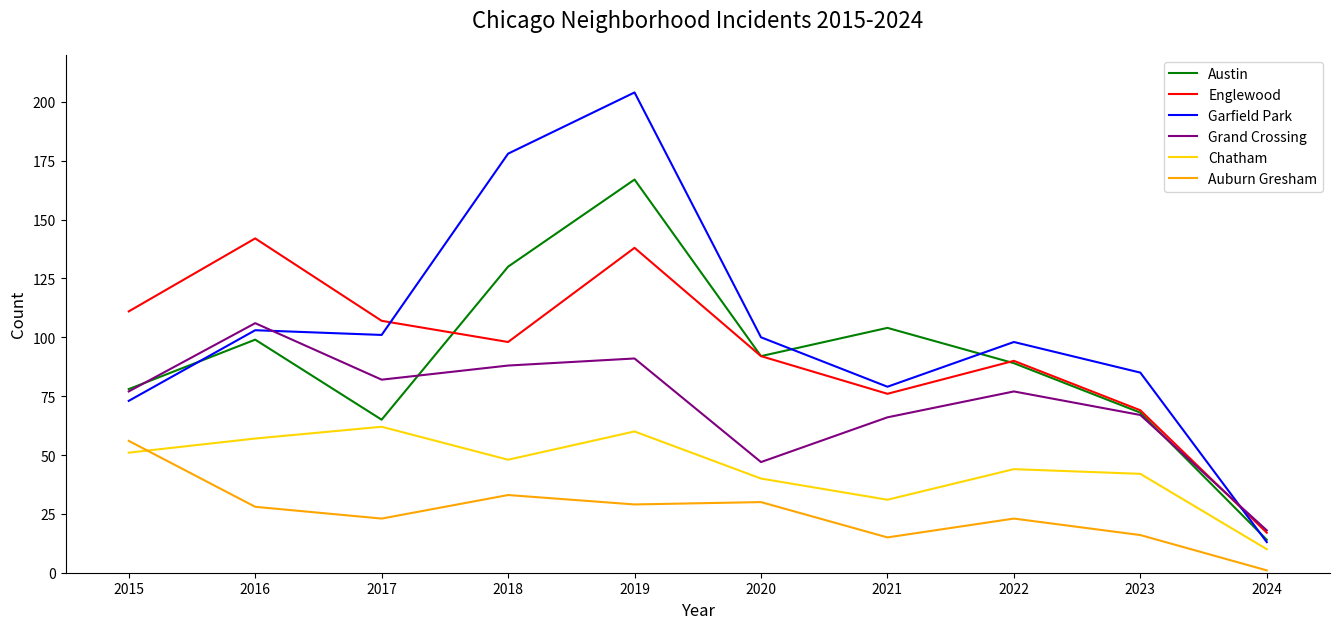

What is the approximate value of Grand Crossing at 2019, to the nearest 5?

90